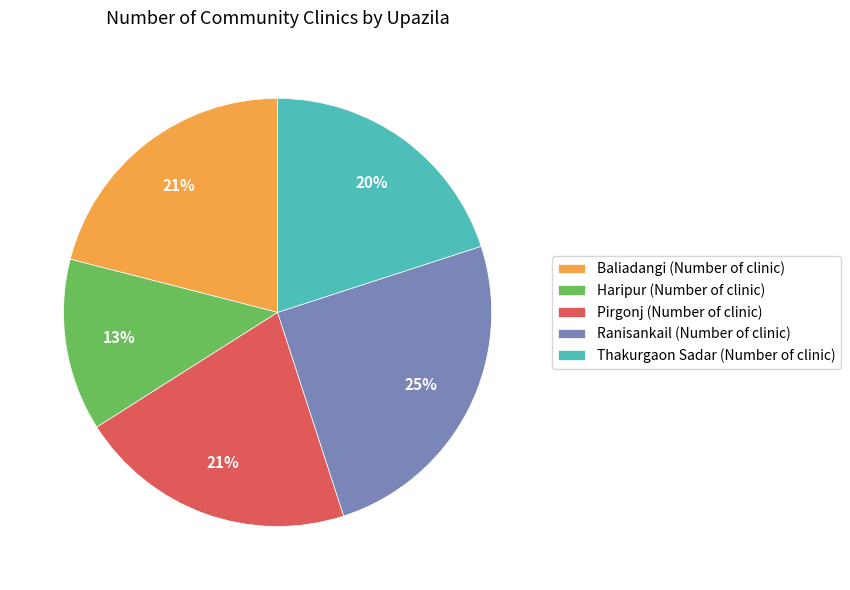

To the nearest percent, what is the average slice percentage?

20%